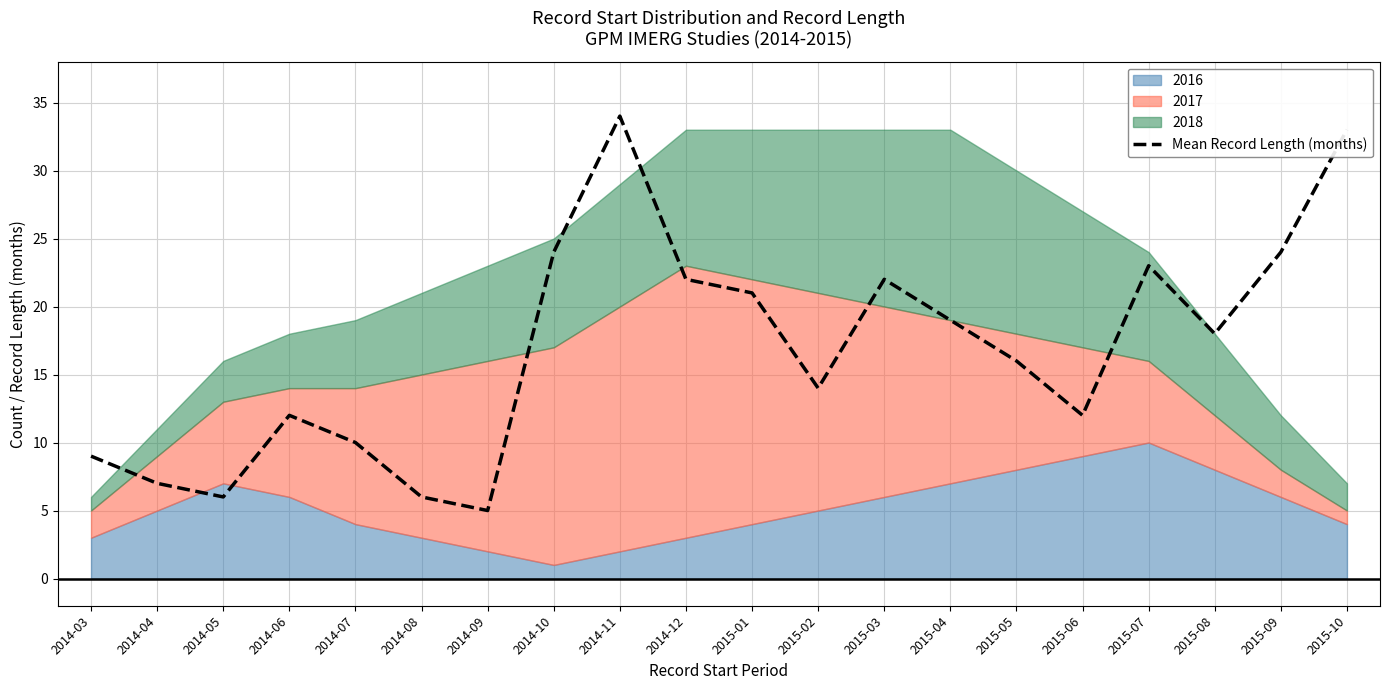

At which label is the value closest to 19?

2015-04